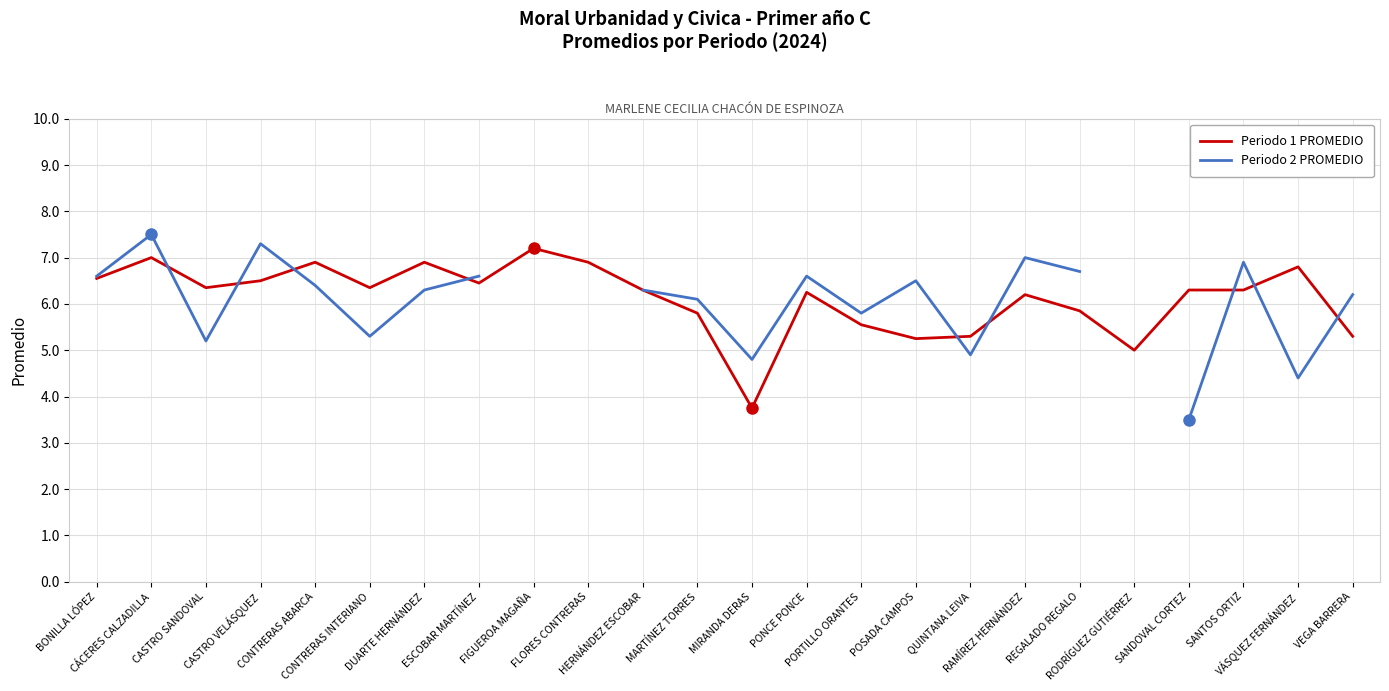

At which category does Periodo 2 PROMEDIO reach its first local peak?

CÁCERES CALZADILLA